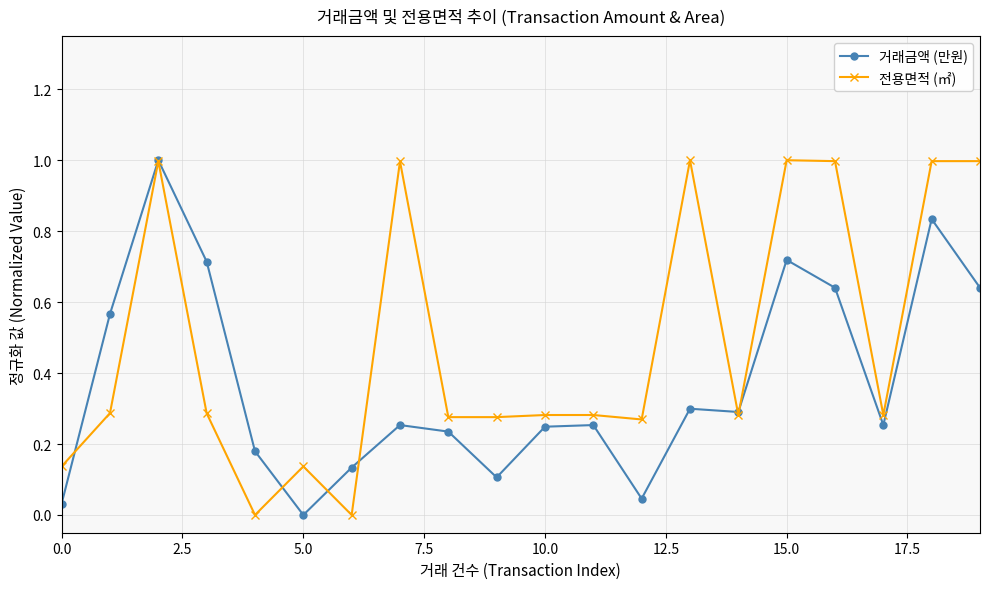

How many times do 거래금액 (만원) and 전용면적 (㎡) cross each other?

6